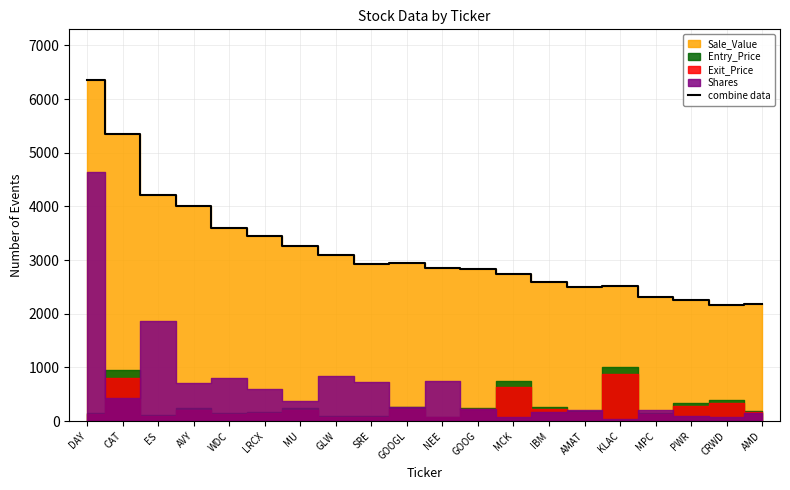

Rank the categories by value from lowest to highest.

CRWD, AMD, PWR, MPC, AMAT, KLAC, IBM, MCK, GOOG, NEE, SRE, GOOGL, GLW, MU, LRCX, WDC, AVY, ES, CAT, DAY